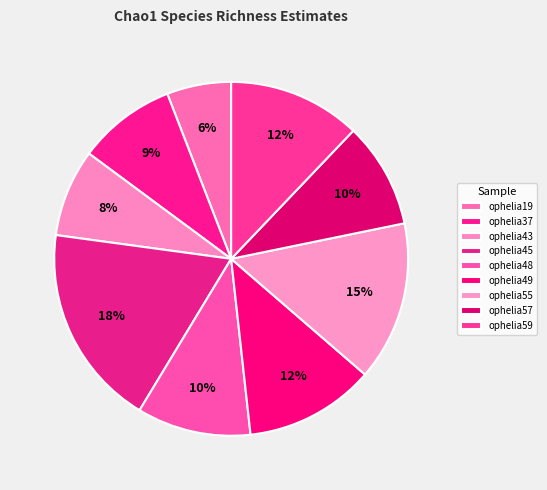

To the nearest percent, what portion does ophelia48 represent?

10%